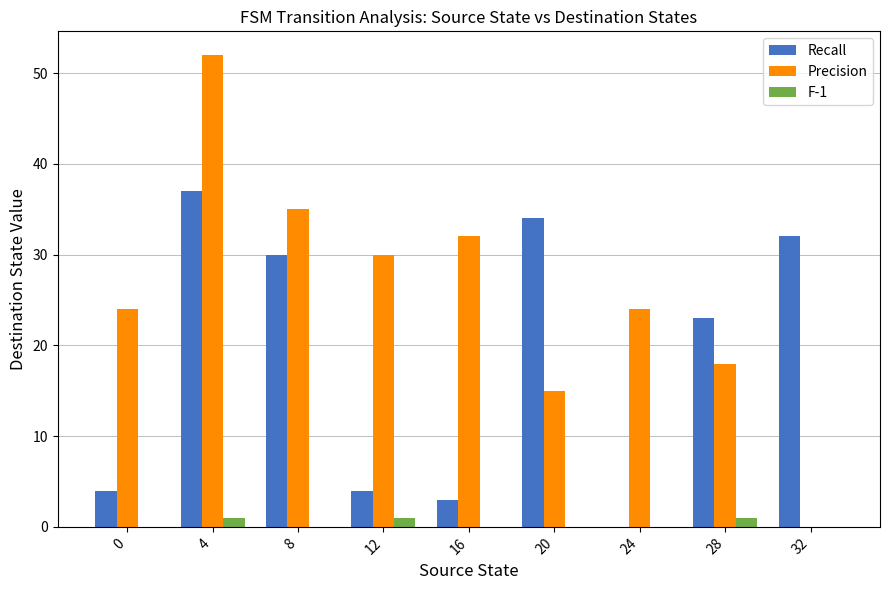

The Precision series shows 35 at 8. True or false?

True